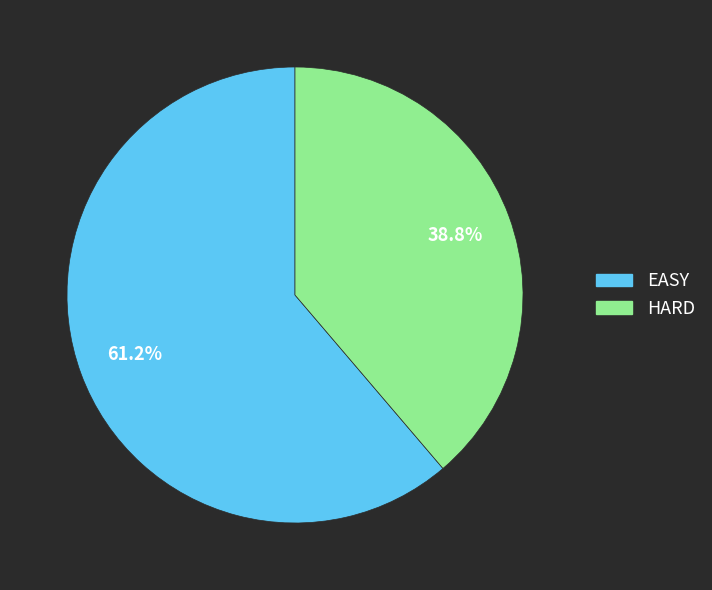

Rank the categories by value from highest to lowest.

EASY, HARD